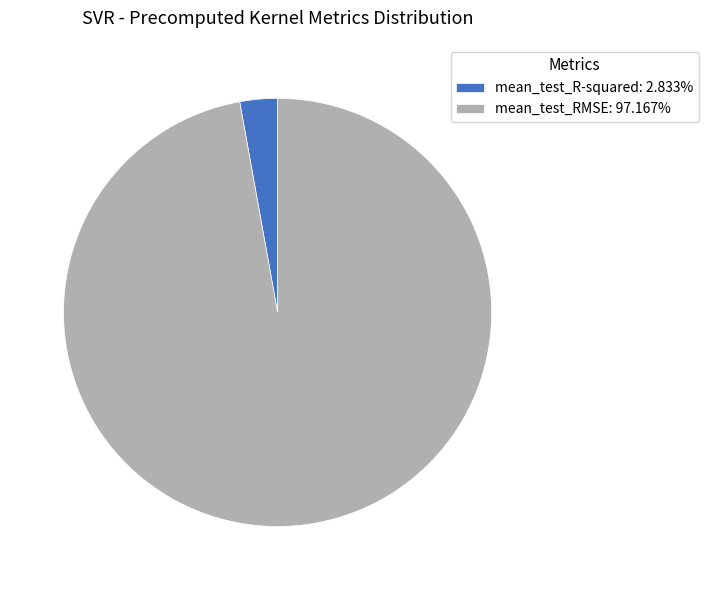

Is there any slice that represents more than half of the pie?

Yes